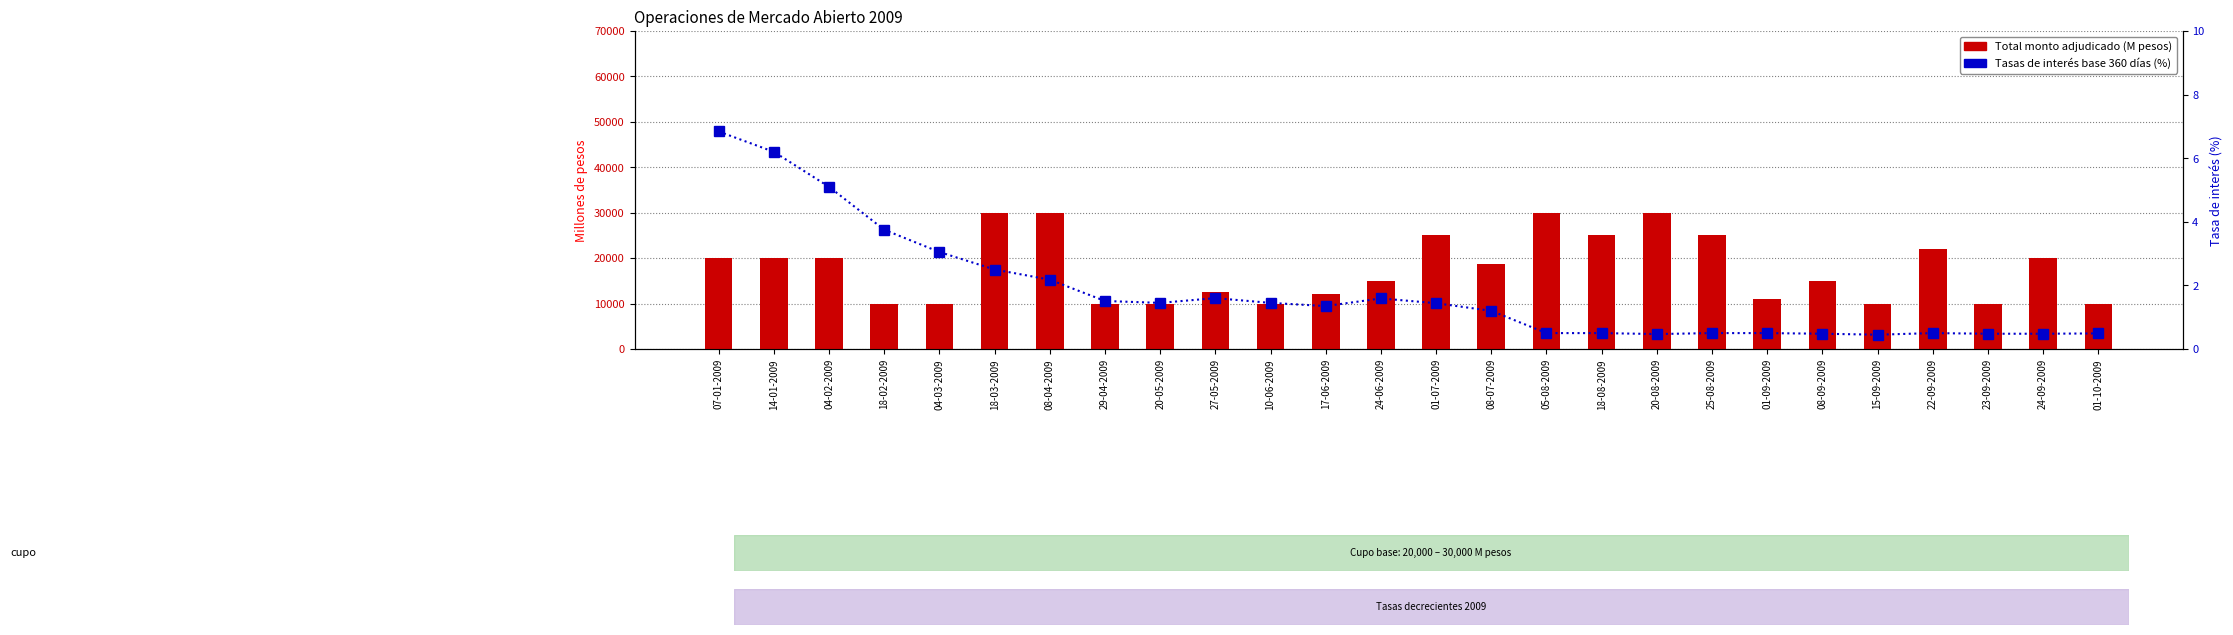

What is the smallest value displayed?

0.5